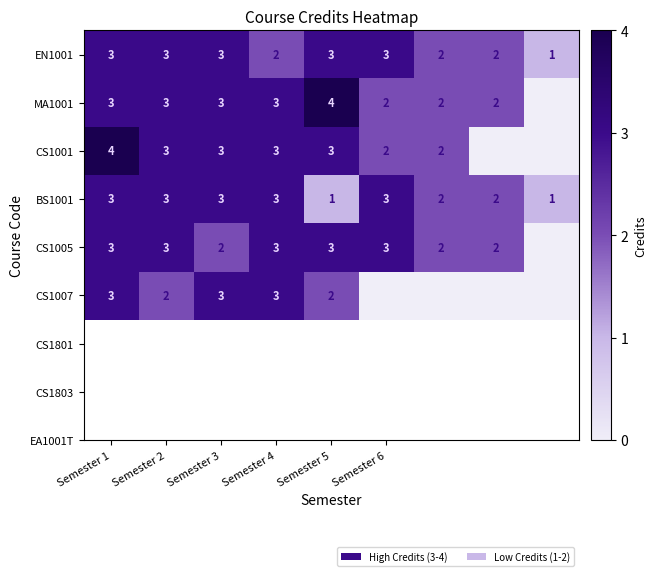

True or false: BS1001 has a value of 3 at Semester 4.

True